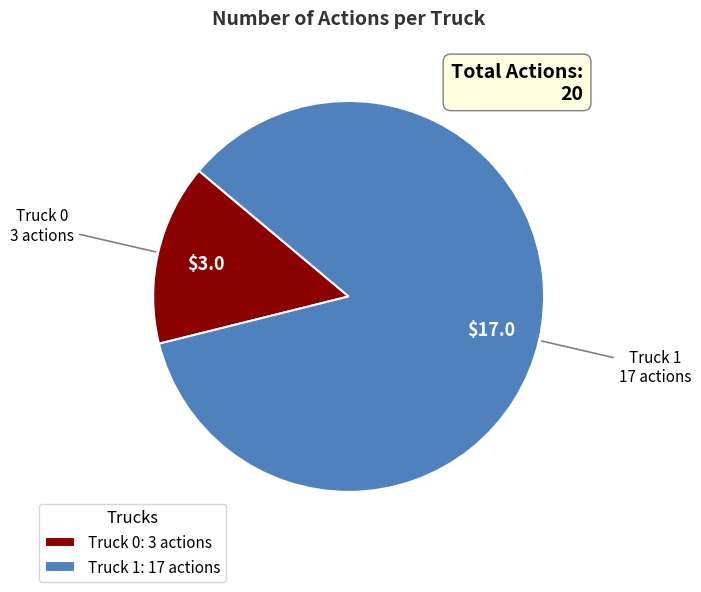

The Truck 0 slice represents 6% of the pie. True or false?

False